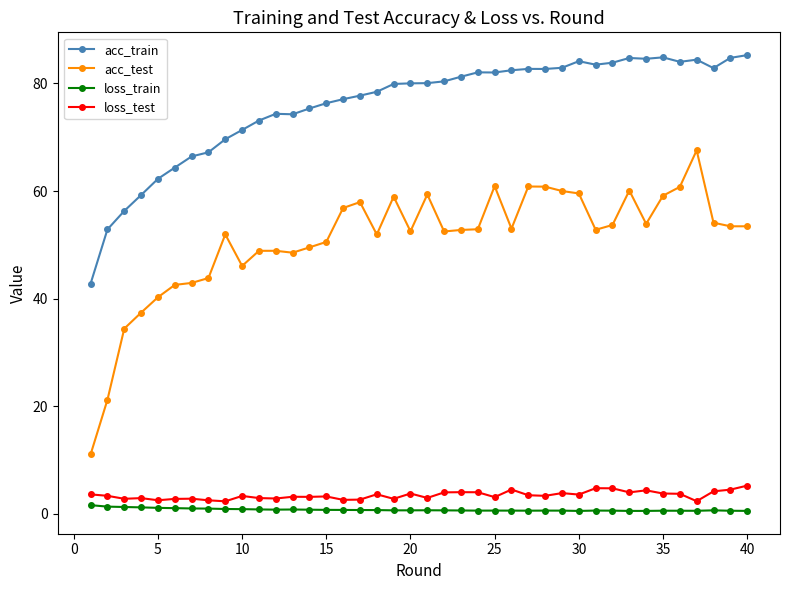

What is the value of the acc_train point at the 37th from the left?

84.4